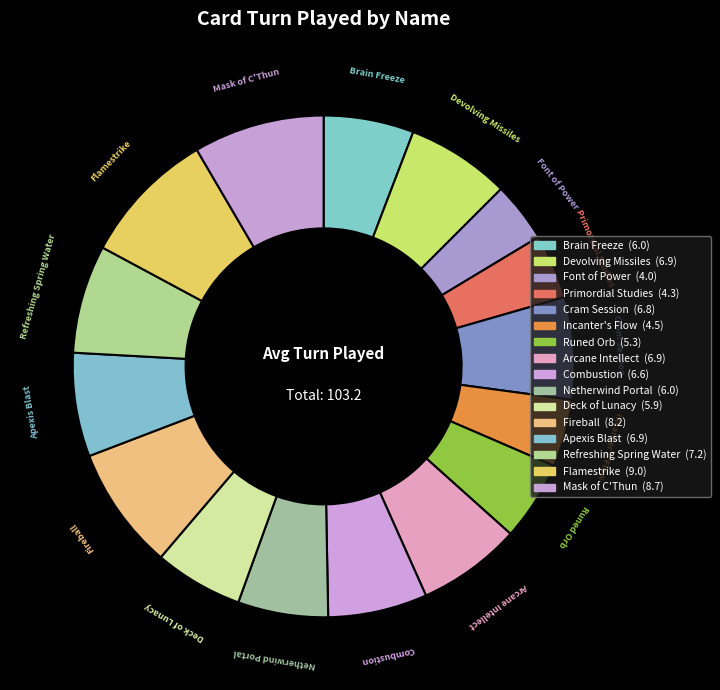

To the nearest percent, what is the combined percentage of Flamestrike and Netherwind Portal?

15%